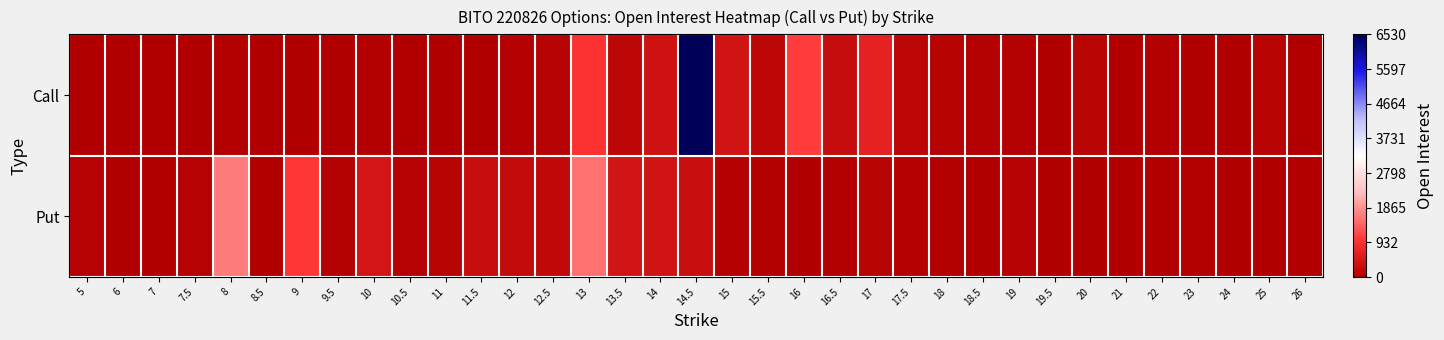

Rank the series by their maximum value, from highest to lowest.

Call, Put